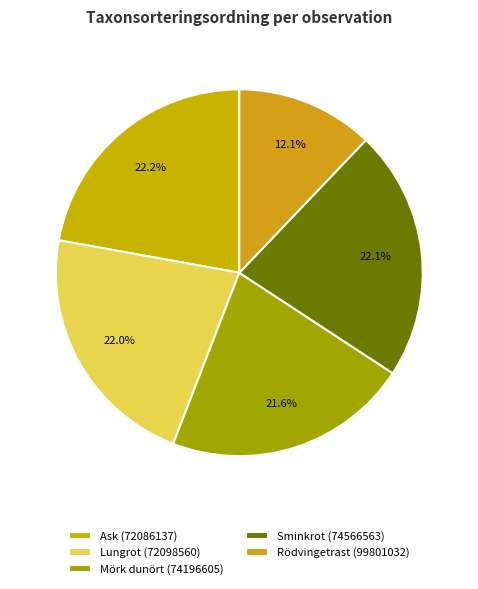

Count the number of slices in the pie.

5